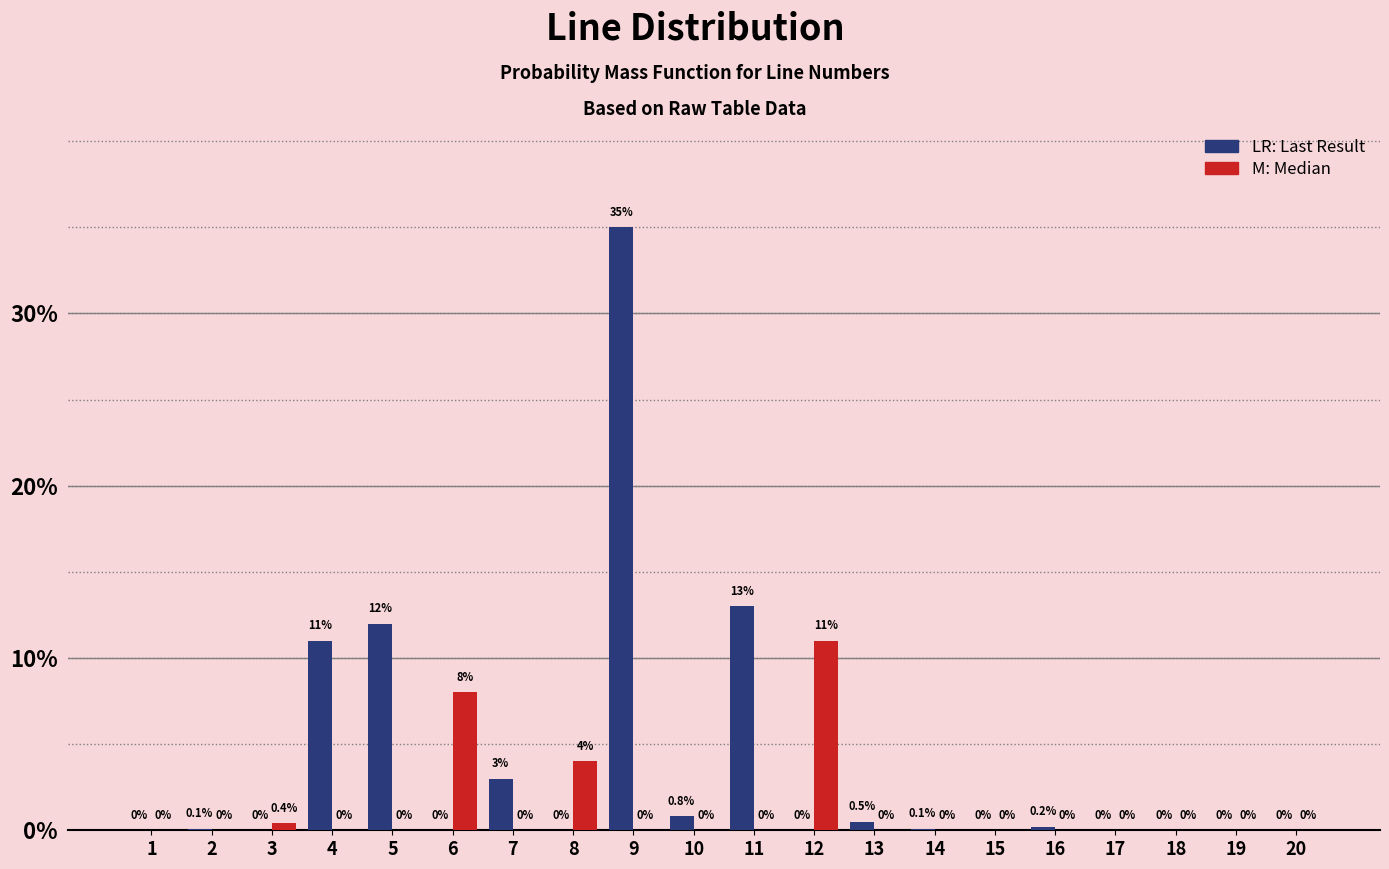

Which label corresponds to the largest value in the chart?

9